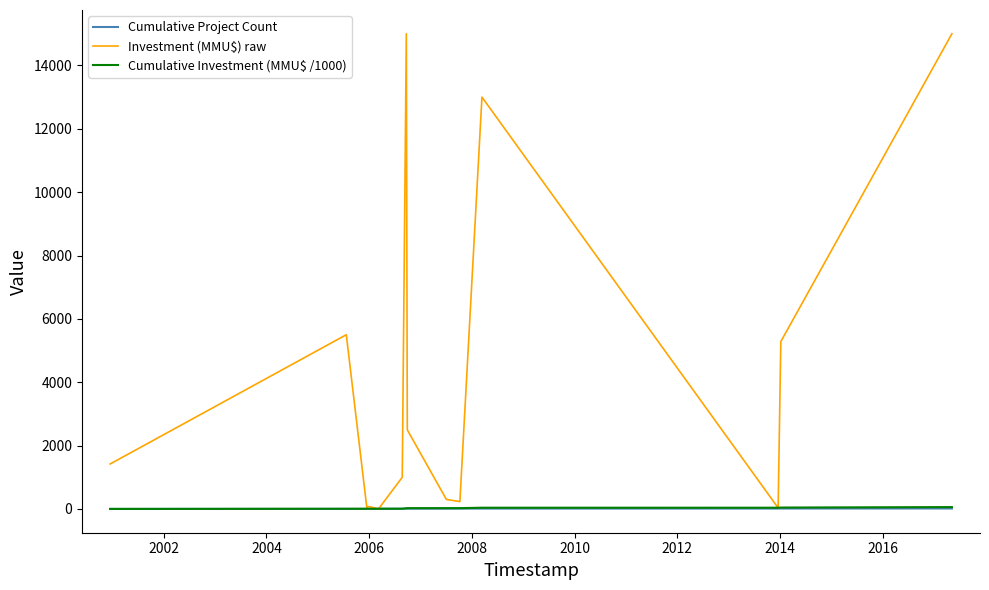

What is the greatest value displayed?

15000.0